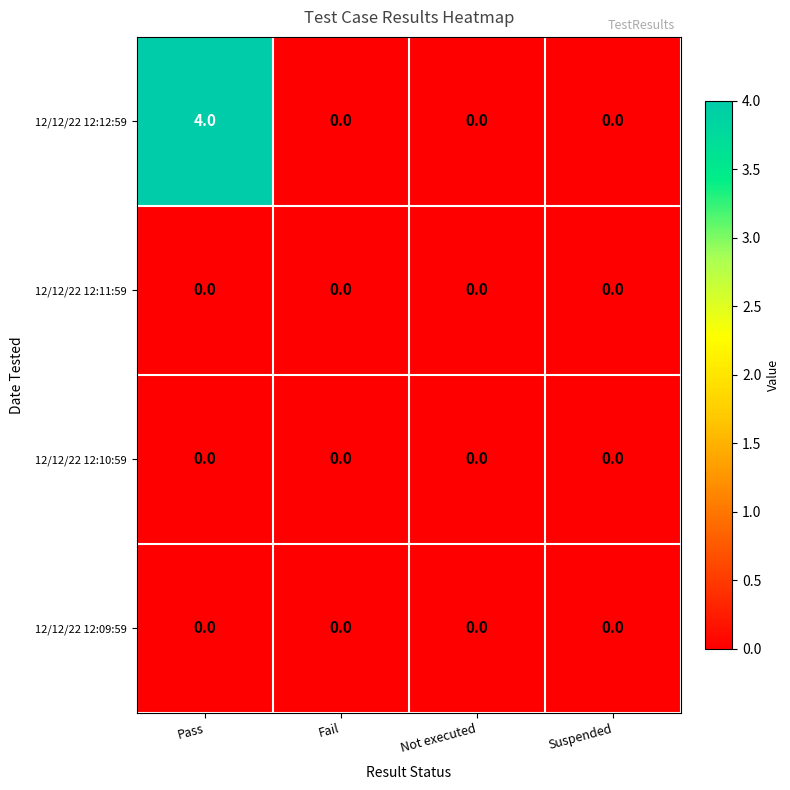

Is it true that 12/12/22 12:11:59 equals 0 at Fail?

True